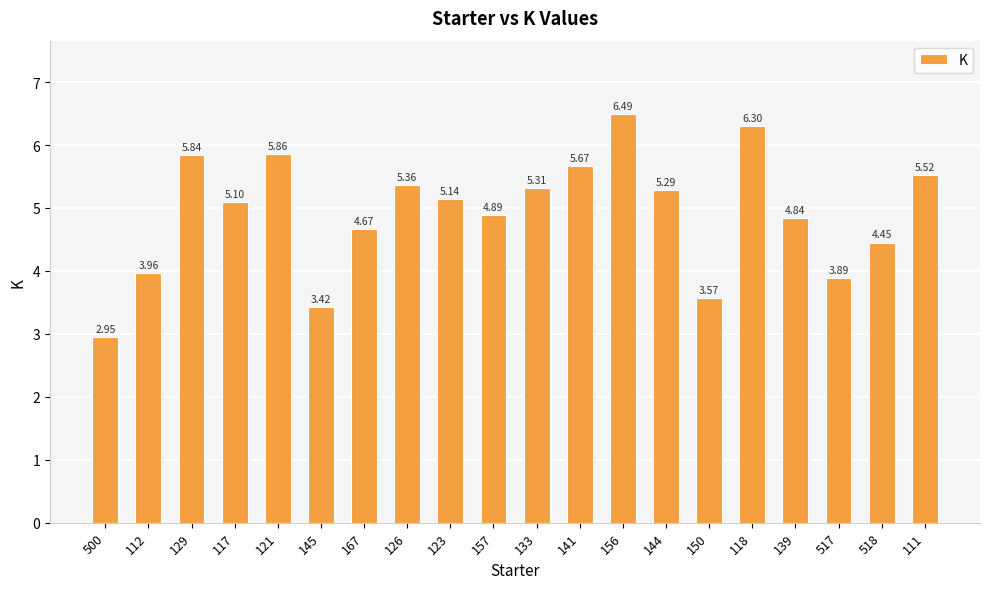

Which label corresponds to the smallest value in the chart?

500